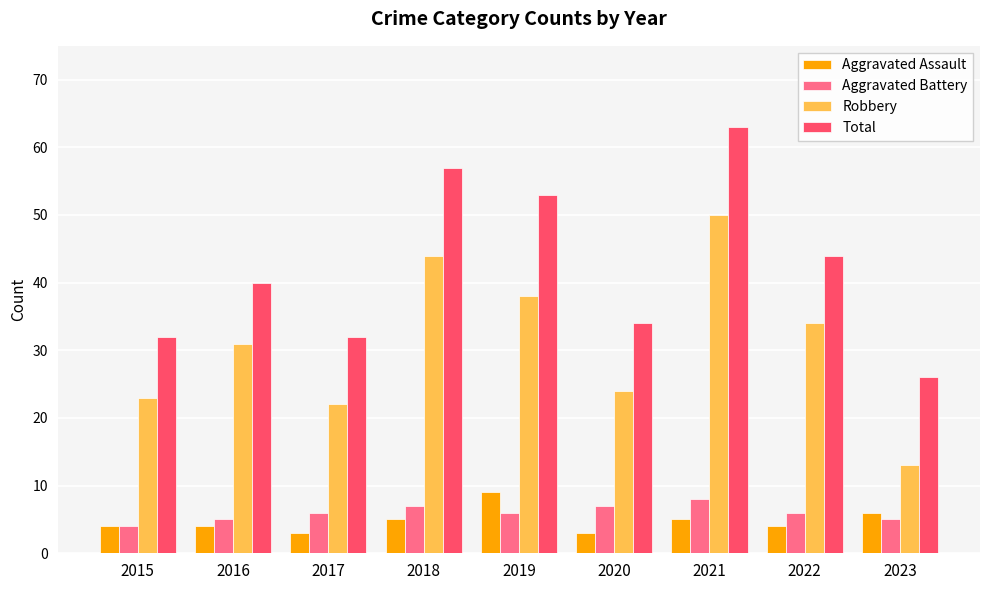

How many categories are shown in the chart?

9